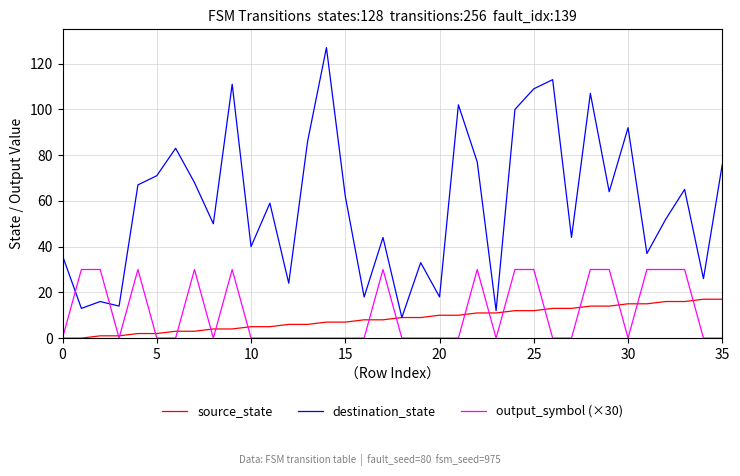

How many values in the destination_state series are below 62?

18